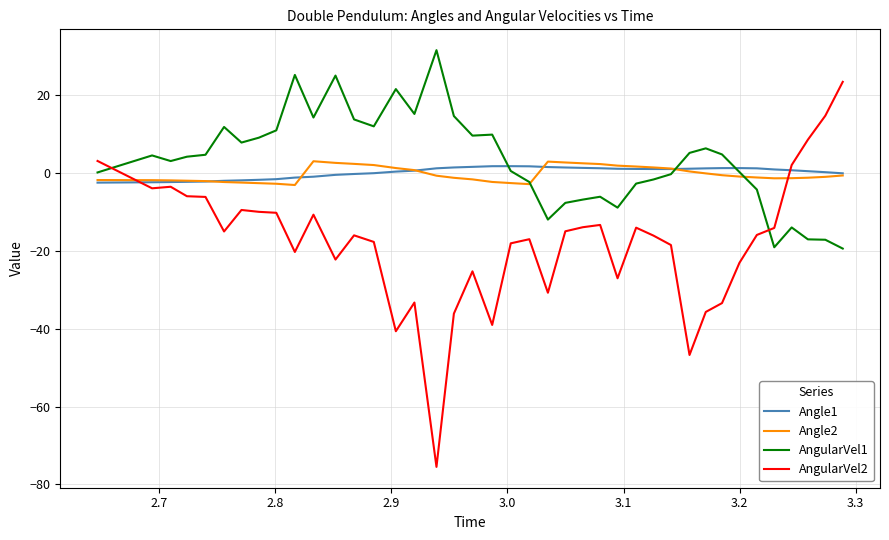

True or false: AngularVel2 and Angle2 intersect in this chart.

True